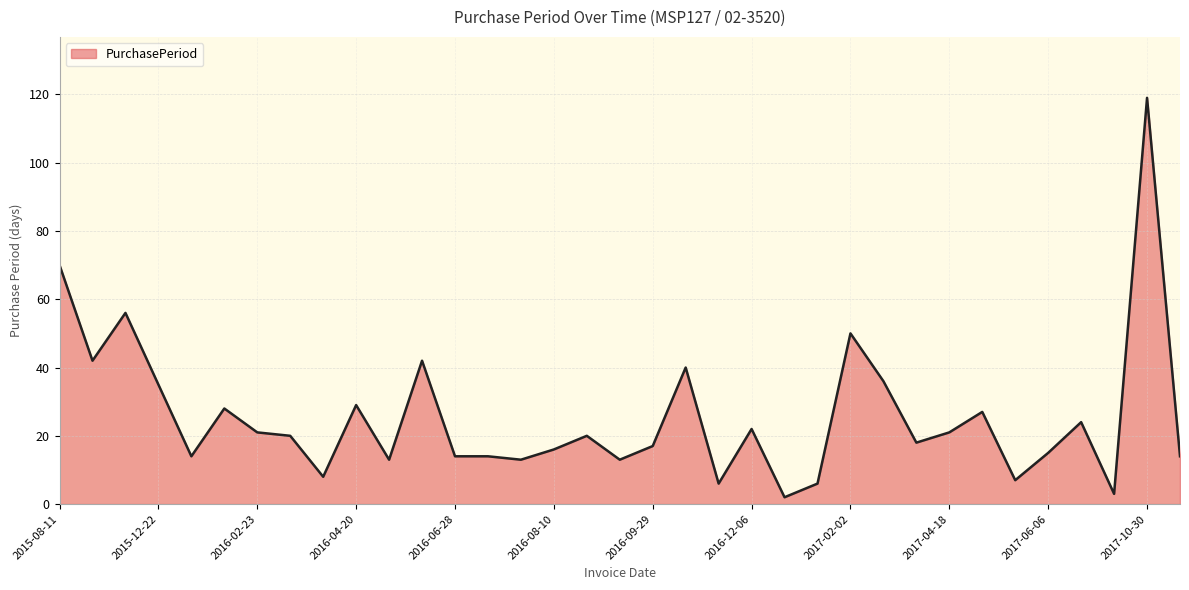

What is the difference between the maximum and minimum values?

117